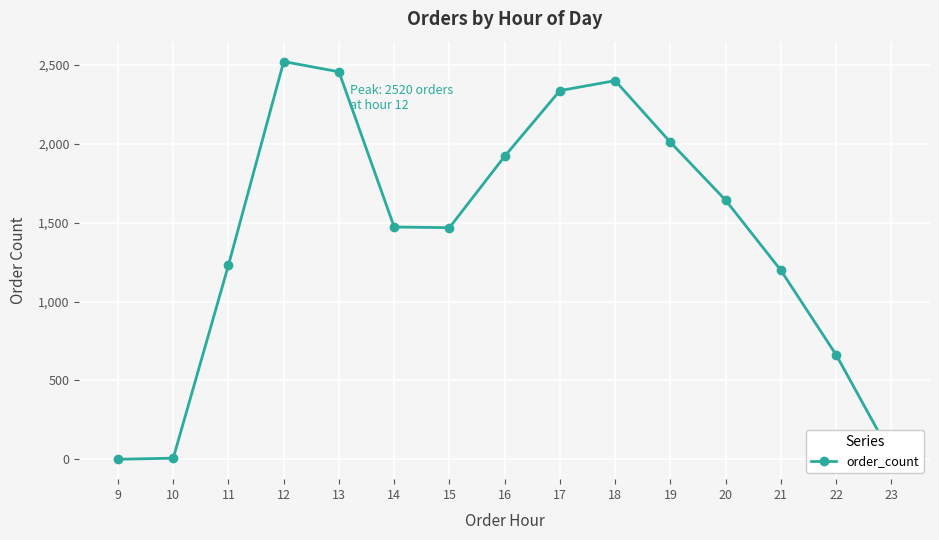

At which category does the data reach its first local peak?

12